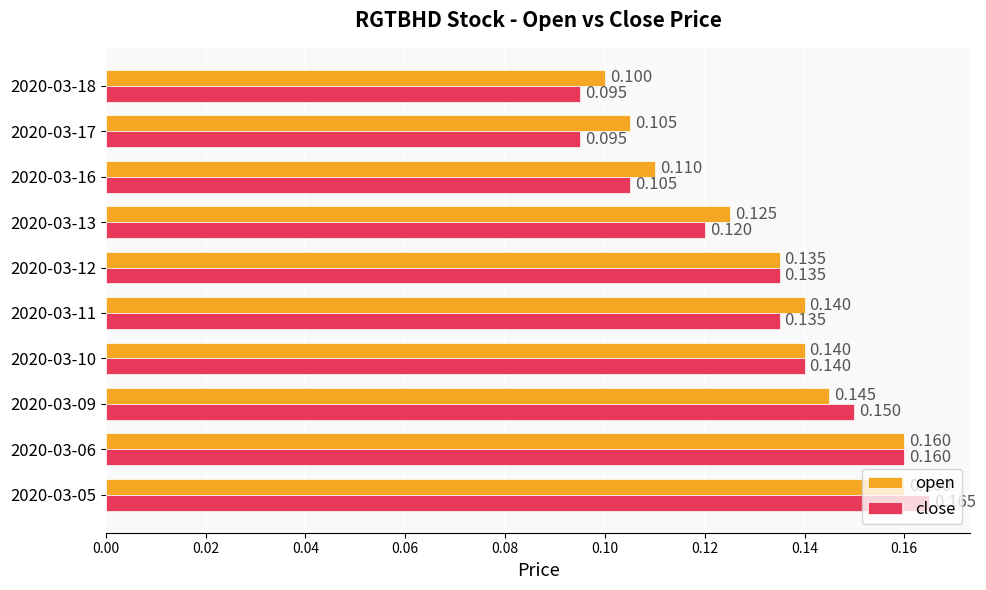

List the series in order of their overall mean, lowest first.

close, open